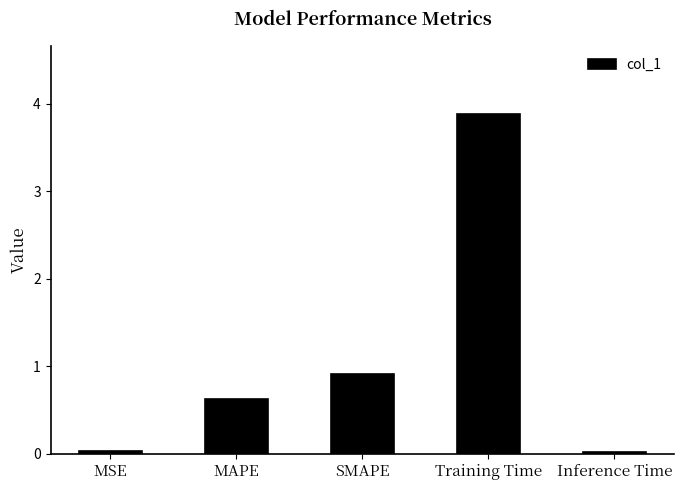

What is the value of the 2nd bar from the left?

0.6